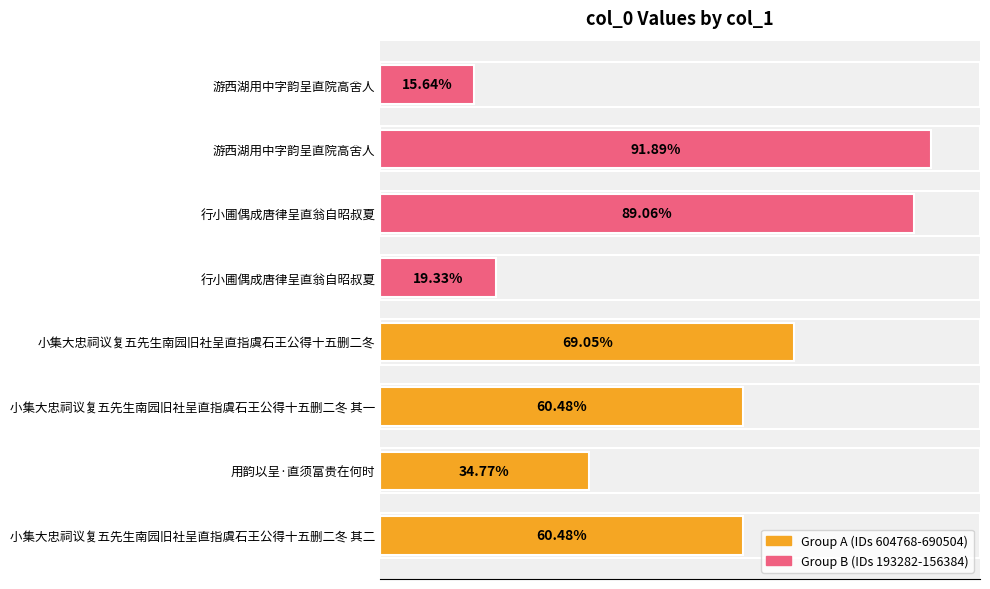

Are the bars horizontal?

Yes